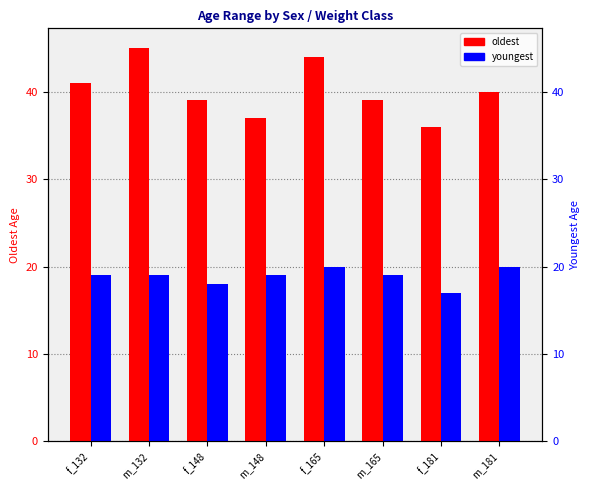

What is the lowest value of the oldest series?

36